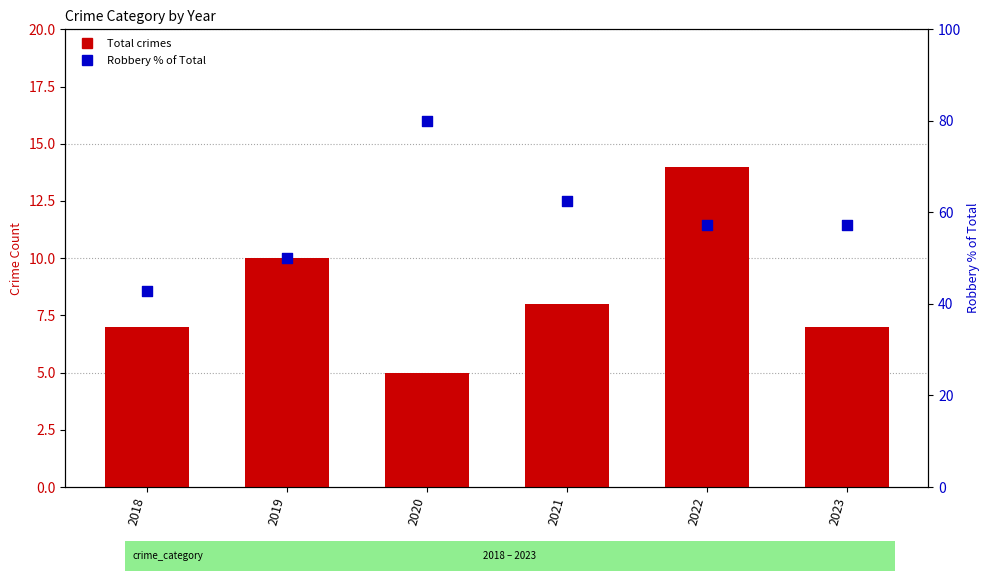

What are all the series names shown in the legend?

Total crimes, Robbery % of Total